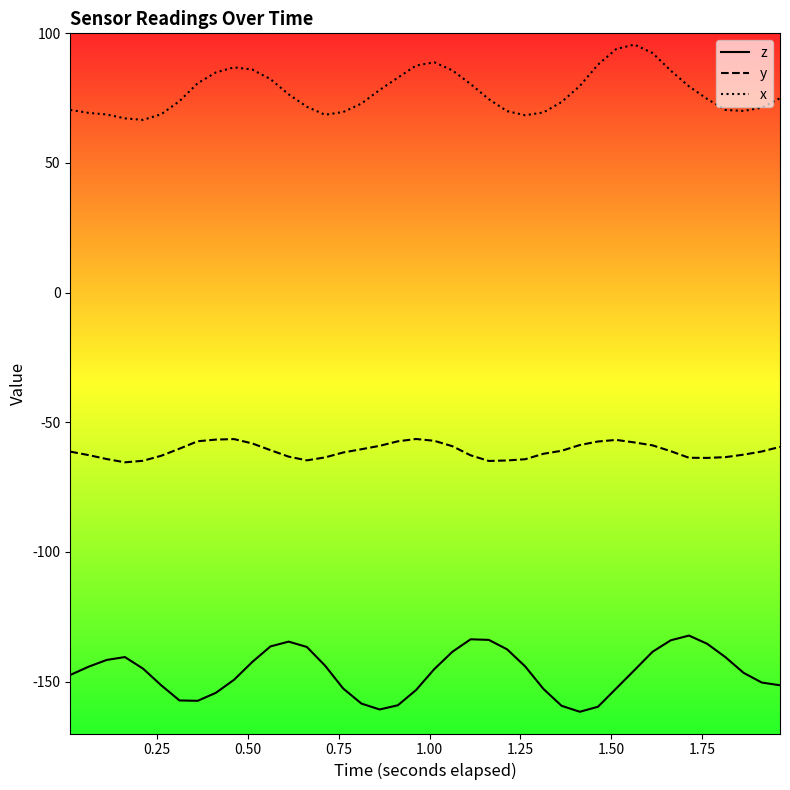

Rank the series by their maximum value, from highest to lowest.

x, y, z